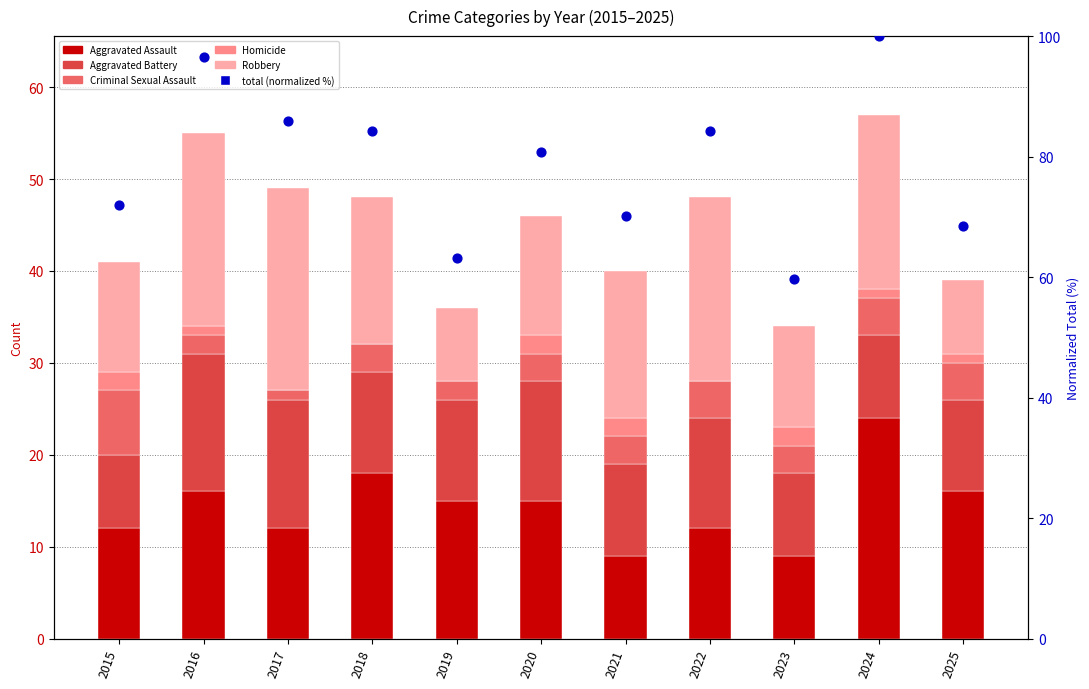

At which category is the sum across all series the highest?

2024